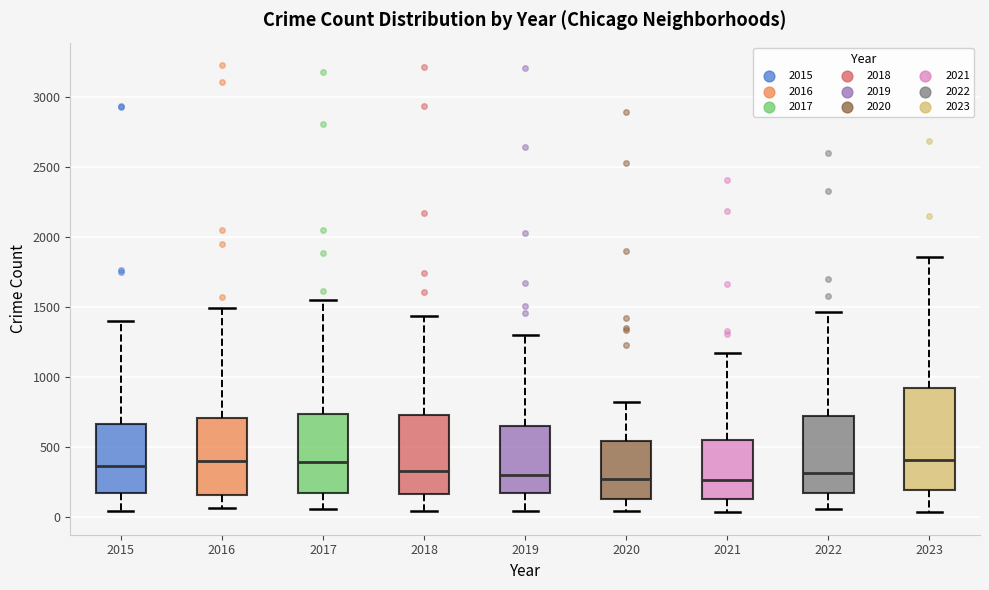

Where is the upper edge of the box at x = 2020 on the y-axis? The values are not printed on the chart, so give them approximately, as read against the axis.

550